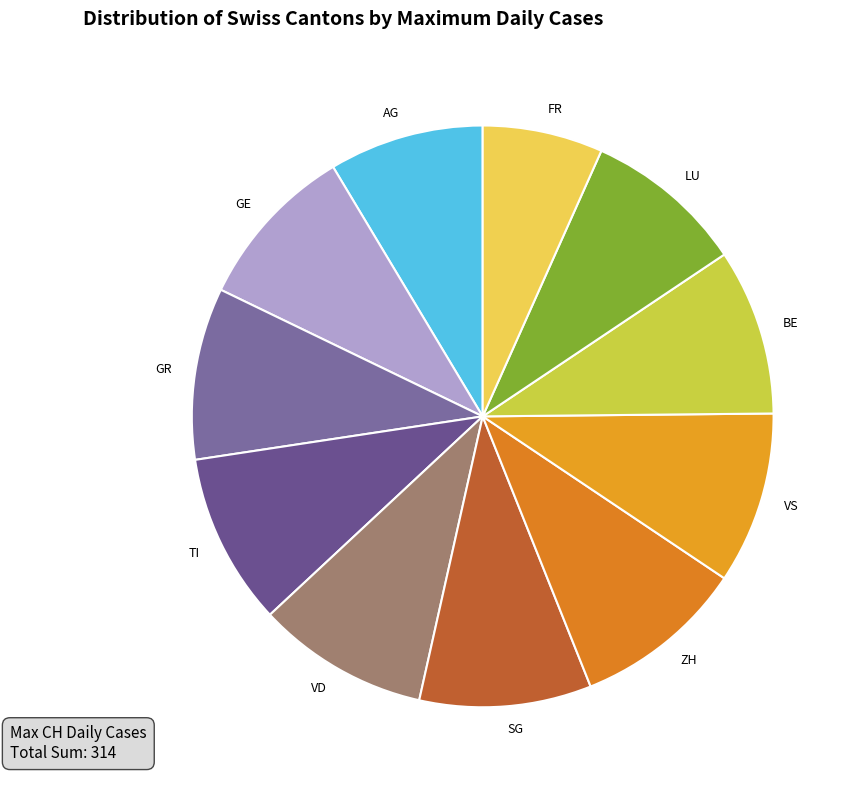

Is there any slice that represents more than half of the pie?

No